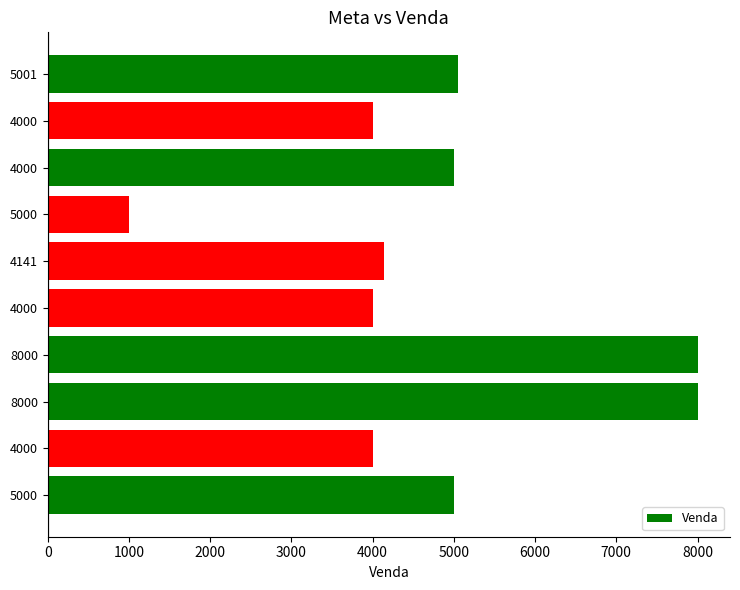

The value at 8000 is 2748. True or false?

False